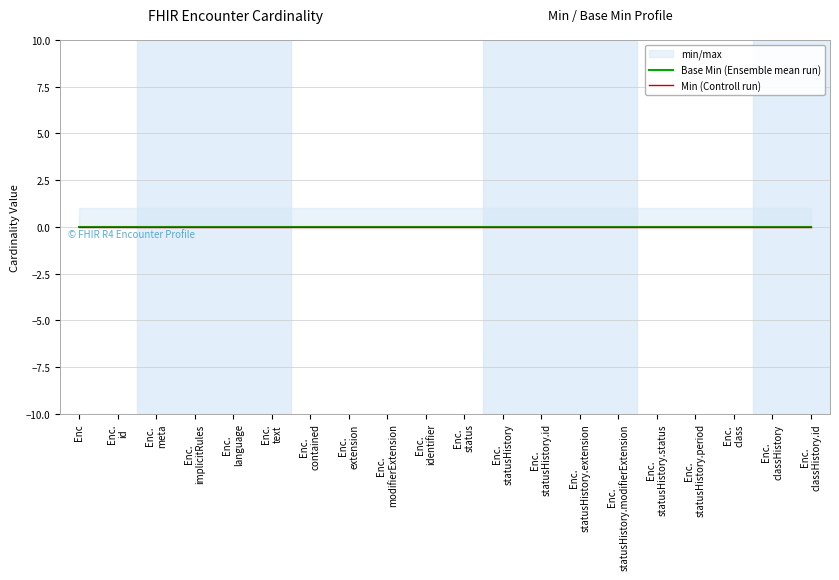

Which category has the highest value across all series?

Encounter